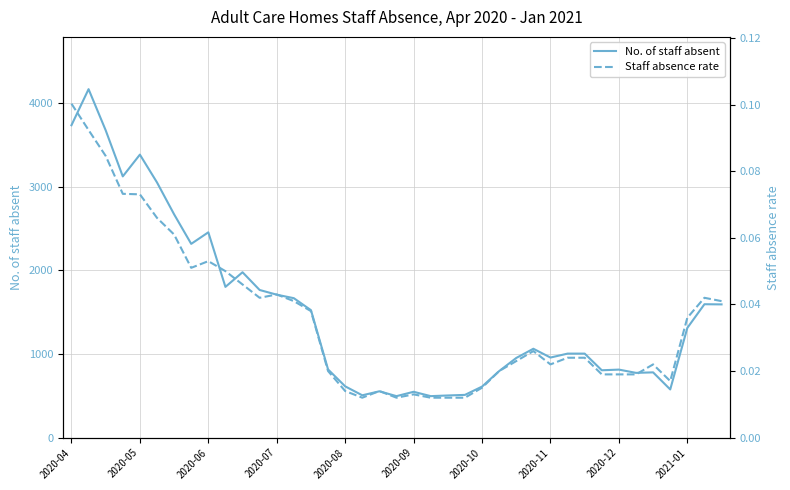

What is the lowest value of the No. of staff absent series?

496